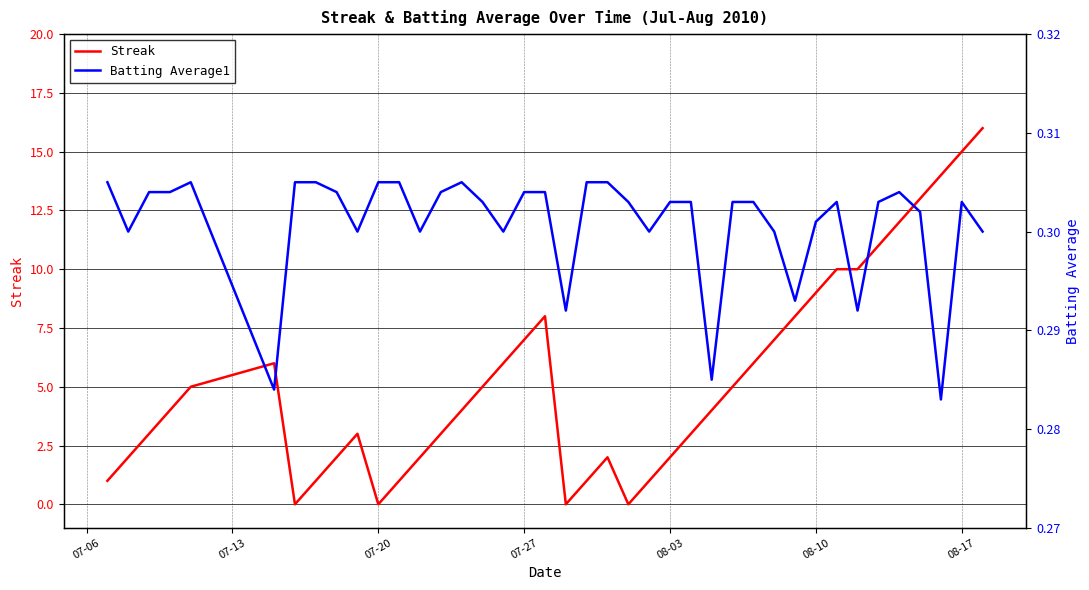

Does the chart have visible grid lines?

Yes